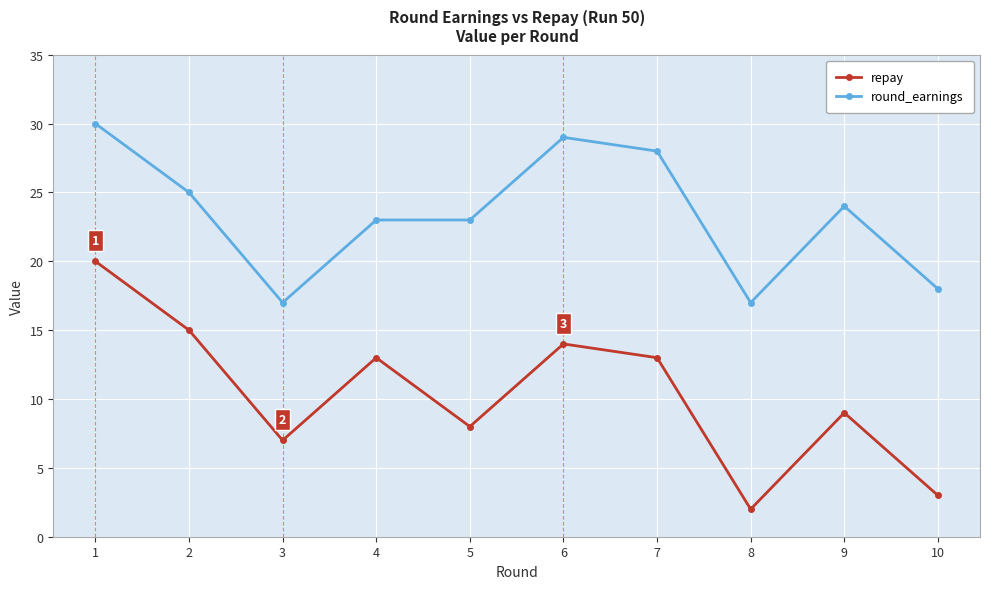

Count the number of categories in the chart.

10